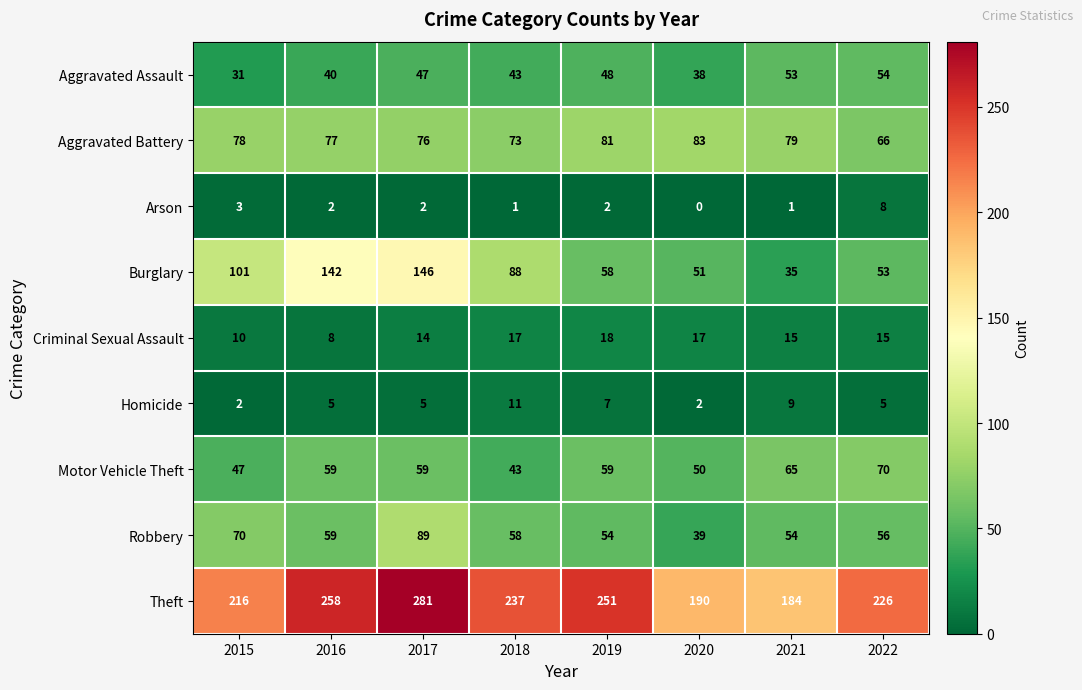

The value of Criminal Sexual Assault at 2018 is 4. True or false?

False